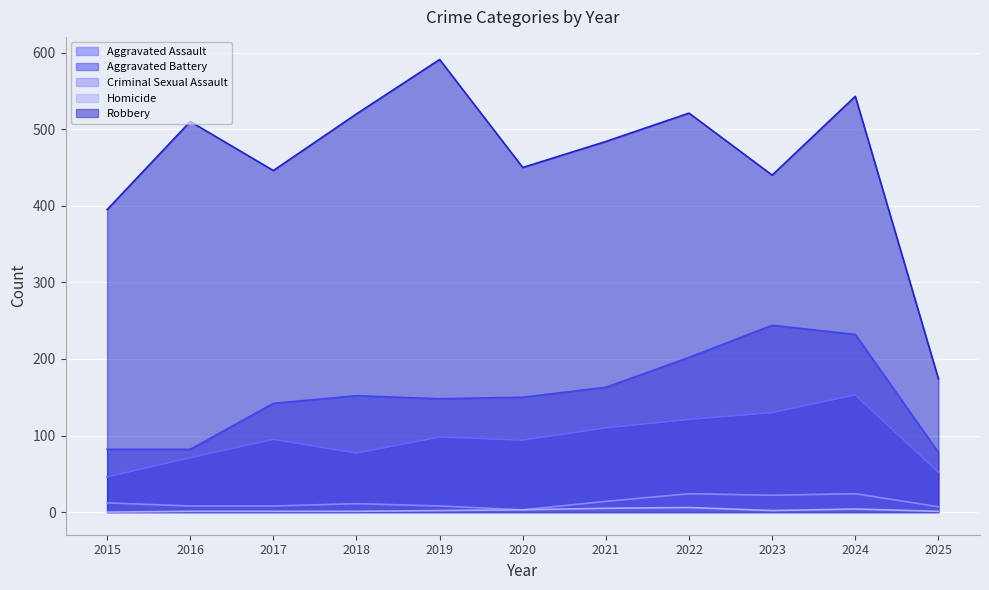

True or false: Criminal Sexual Assault and Homicide intersect in this chart.

False